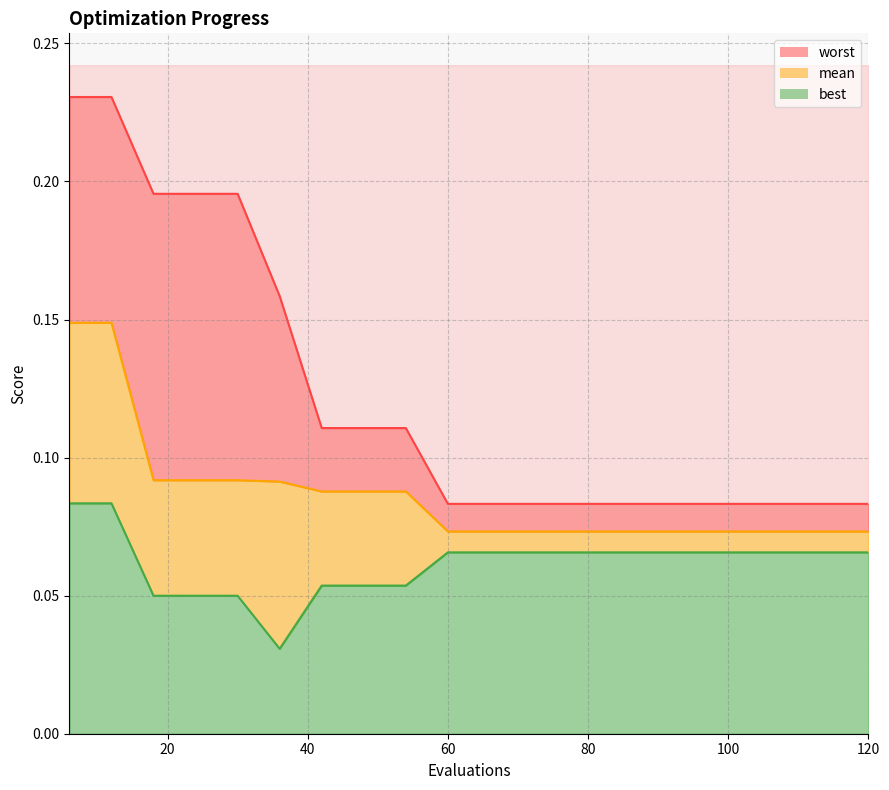

Which series has the widest spread of values?

worst